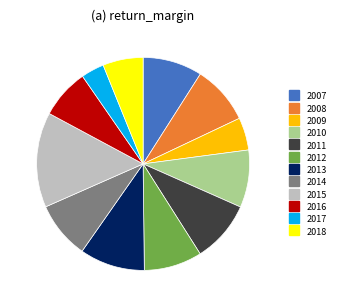

Is it true that 2008 is 1% of the pie?

False